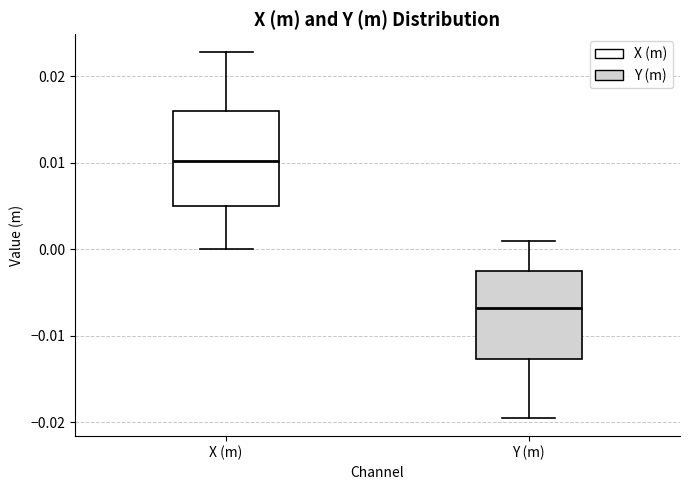

Reading left to right, transcribe this box plot: for each box, give where its median line is, the range the box spans, and where its two whiskers end, as read against the y-axis. The values are not printed on the chart, so give them approximately, as read against the axis.

X (m): median 0.010, box 0.005 to 0.016, whiskers 0.000 to 0.023
Y (m): median -0.007, box -0.013 to -0.002, whiskers -0.019 to 0.001